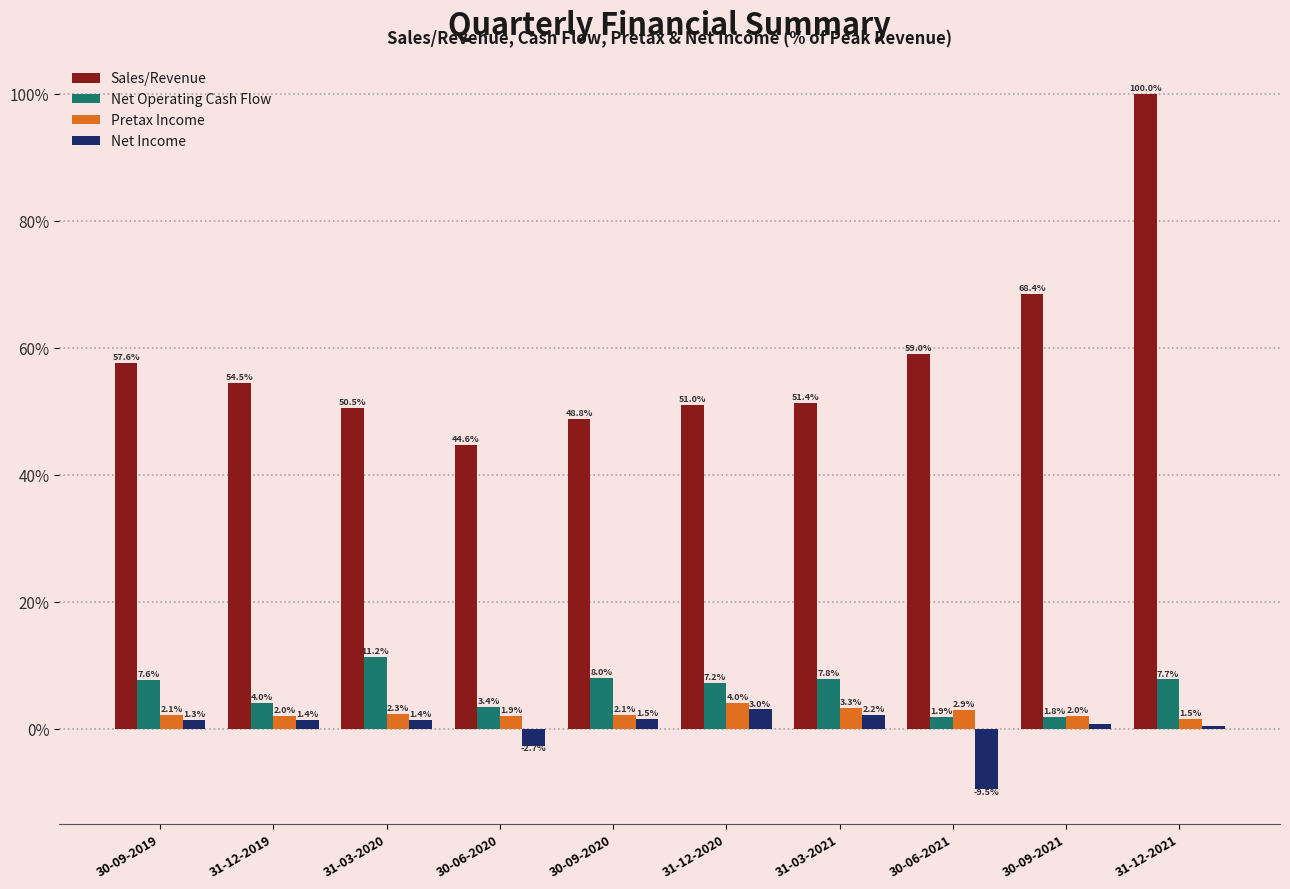

True or false: Net Income has a value of 1.4 at 31-03-2020.

True